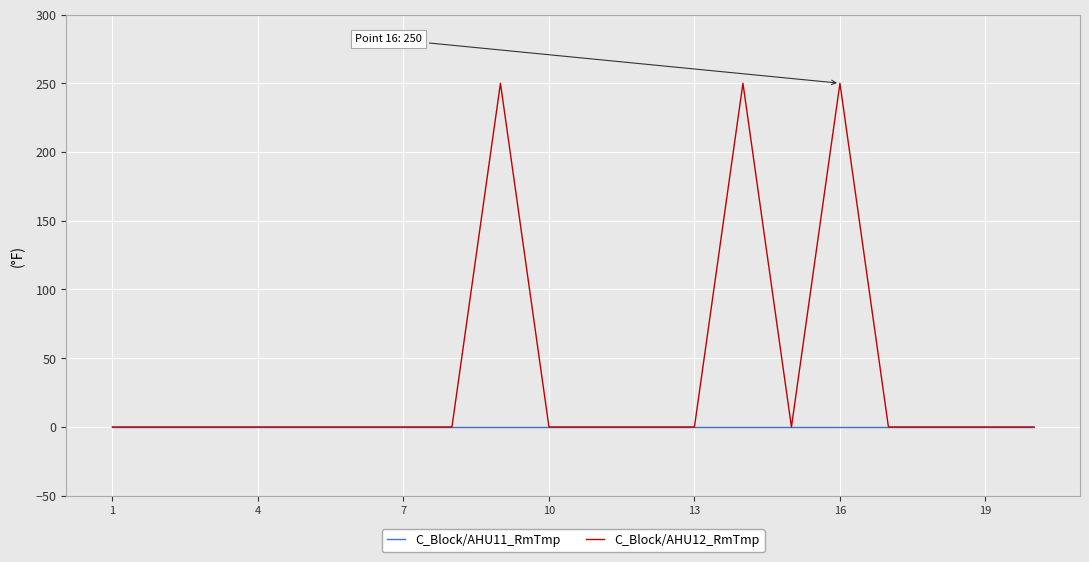

Which series has the largest total across all categories?

C_Block/AHU12_RmTmp